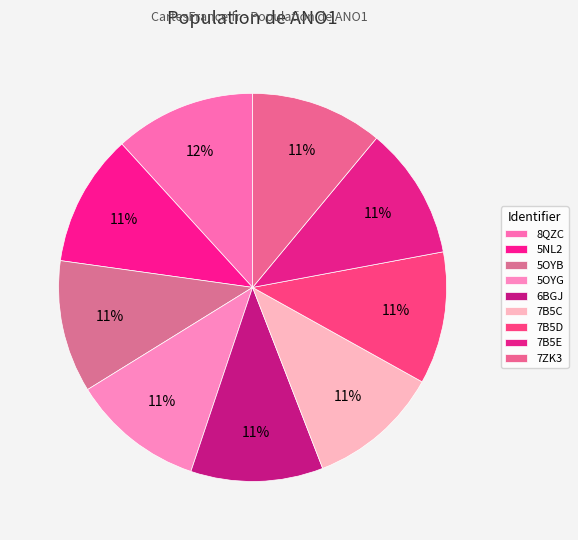

How many slices are in this pie chart?

9